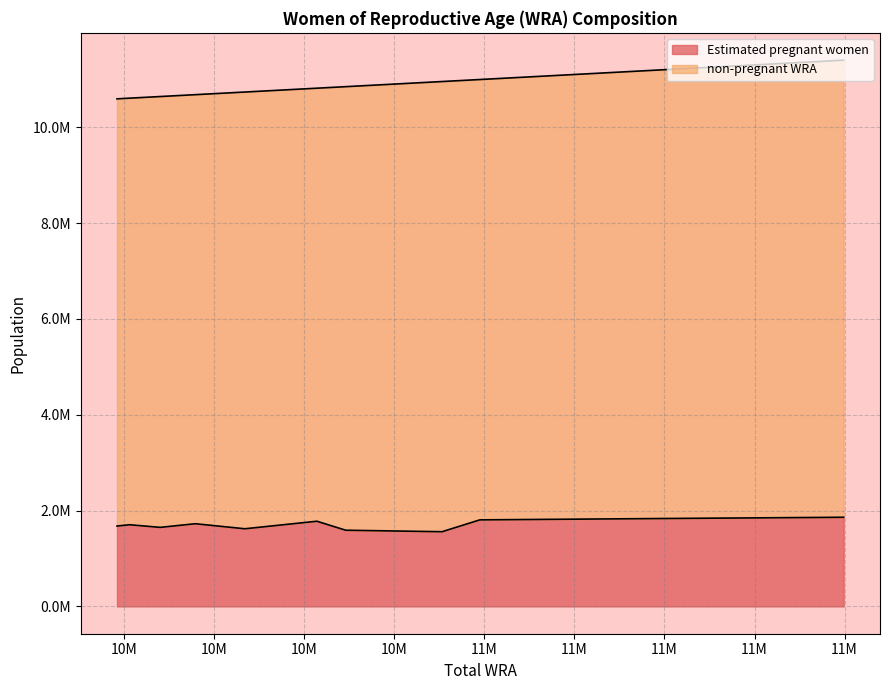

Which series has the largest range (max minus min)?

non-pregnant WRA